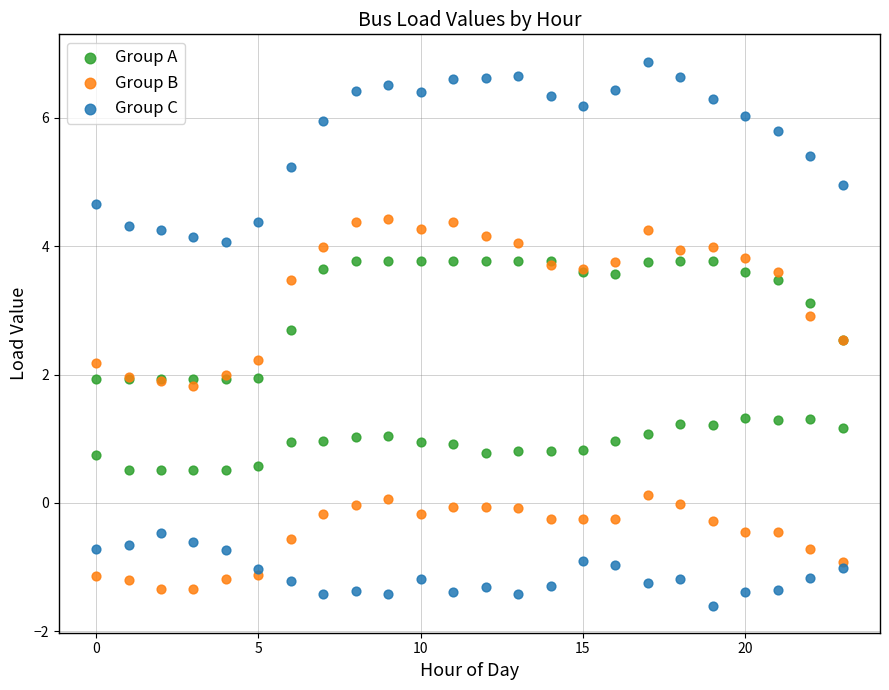

Which series contains the lowest Y value?

Group C